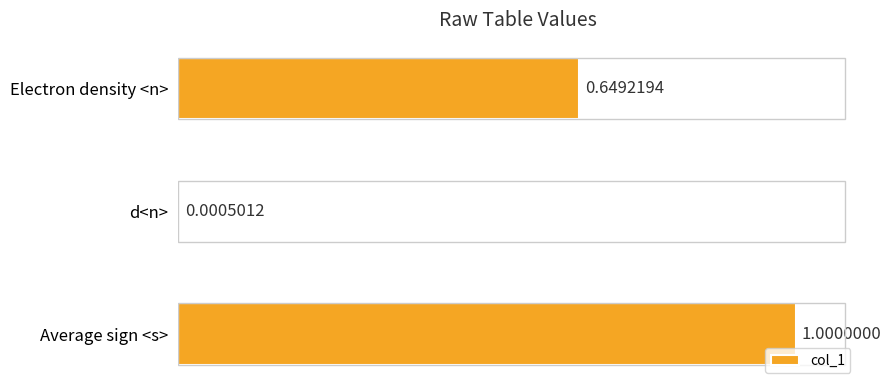

At which category does the chart reach its peak across all series?

Average sign <s>